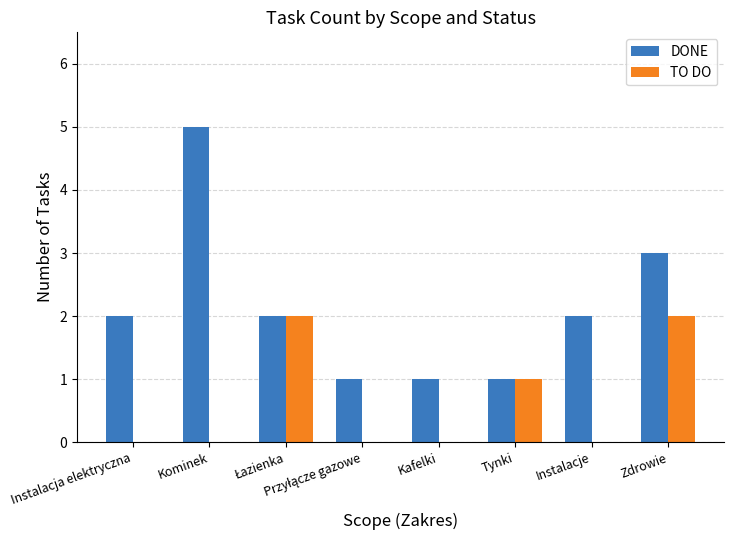

What is the highest value of the DONE series?

5